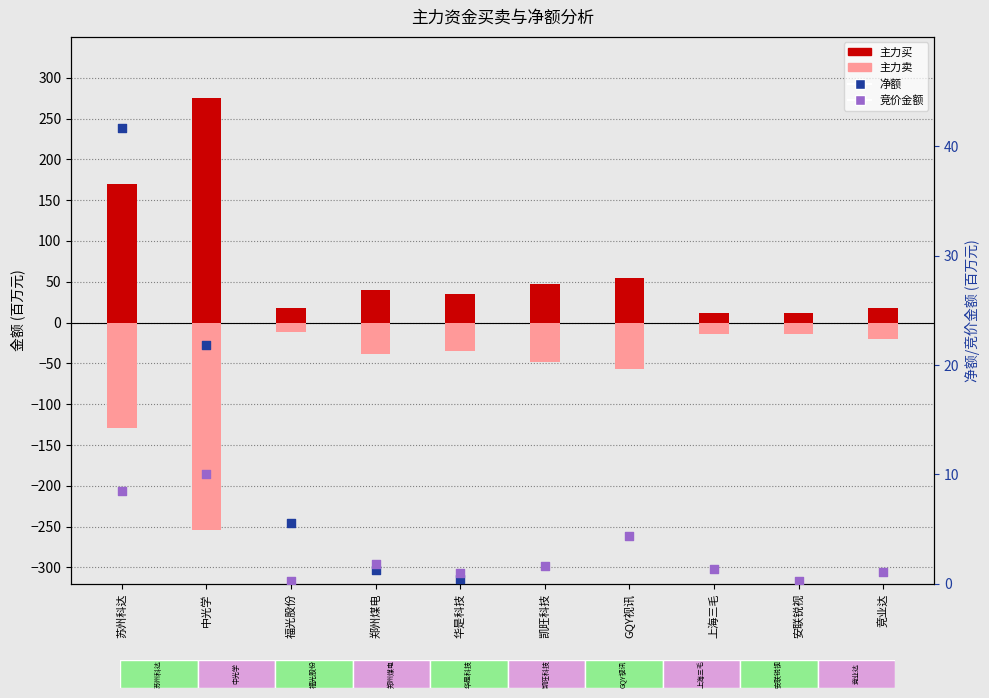

At which category is the sum across all series the highest?

苏州科达